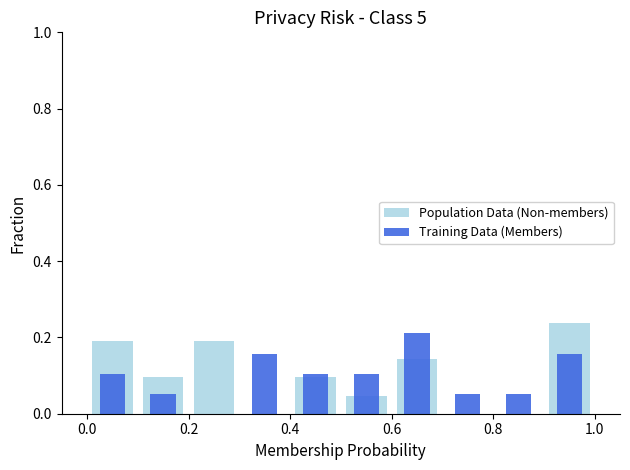

Rank the series by their maximum value, from highest to lowest.

Population Data (Non-members), Training Data (Members)